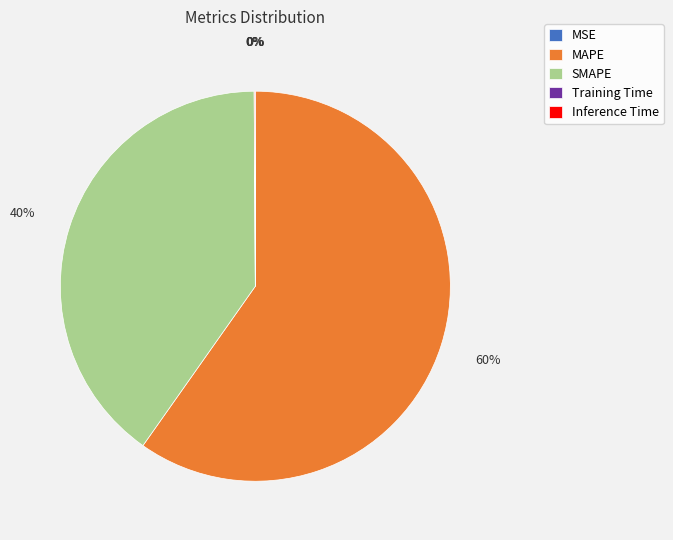

To the nearest percent, what percentage of the pie is MAPE?

60%